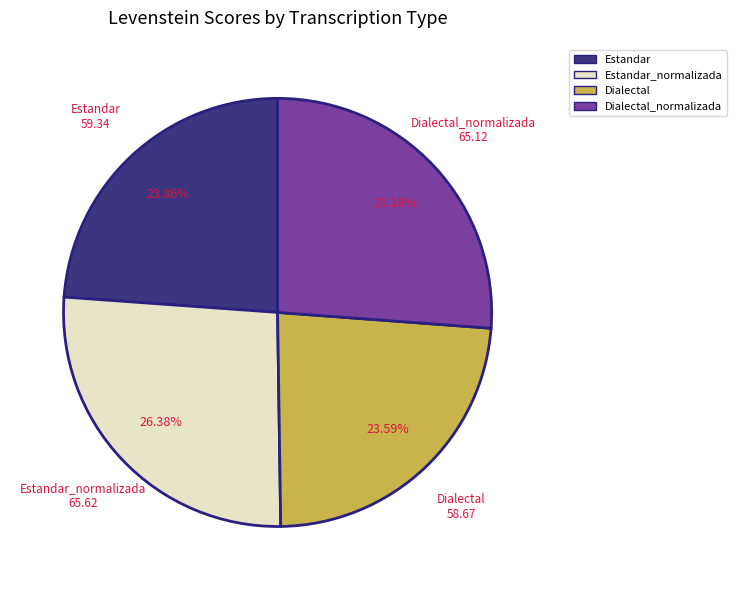

Is there a majority slice in this chart?

No